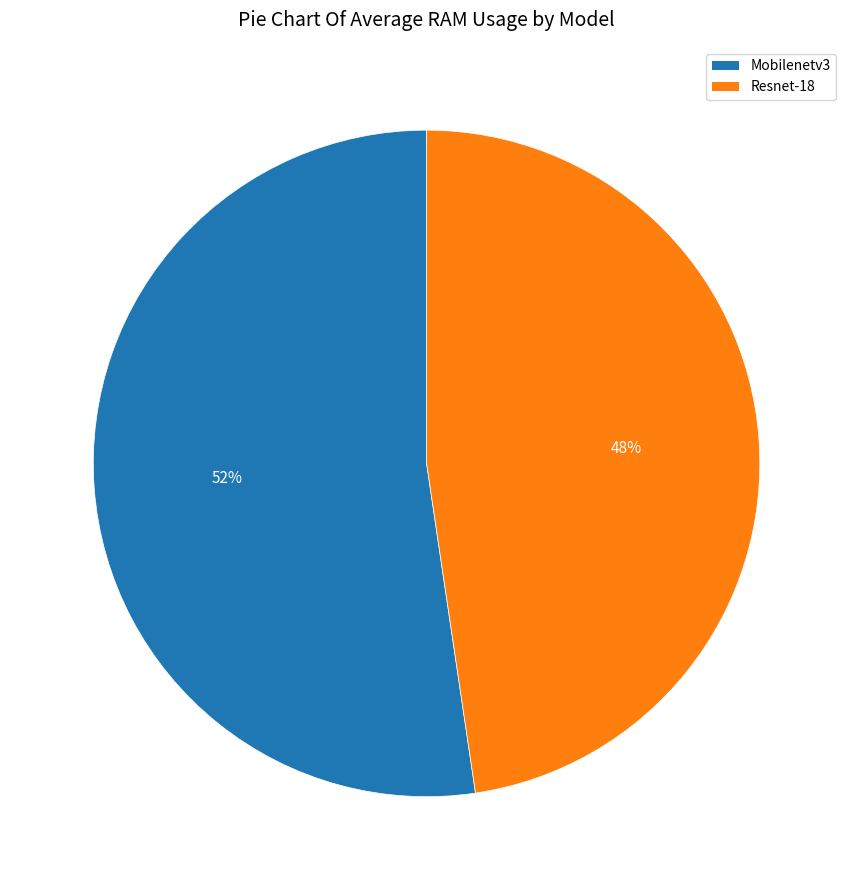

To the nearest percent, what percentage of the pie is Mobilenetv3?

52%